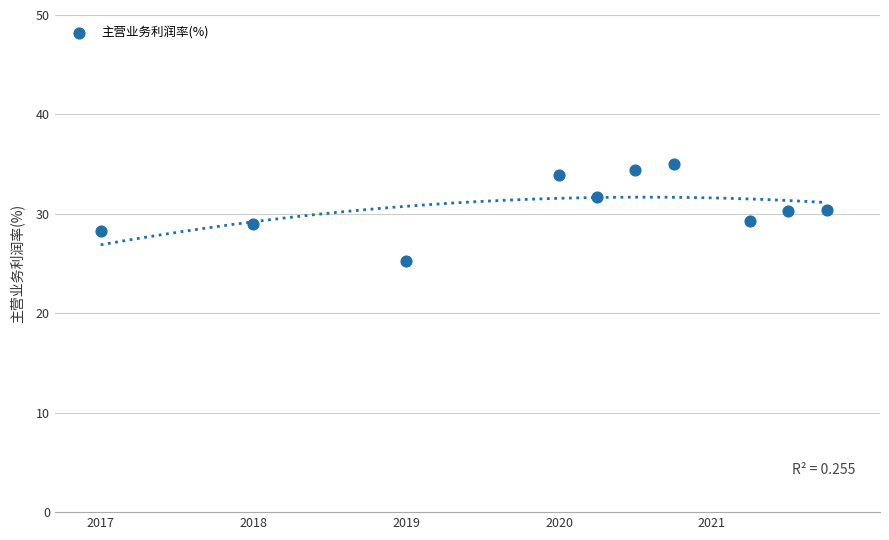

What is the average X value?

2020.0